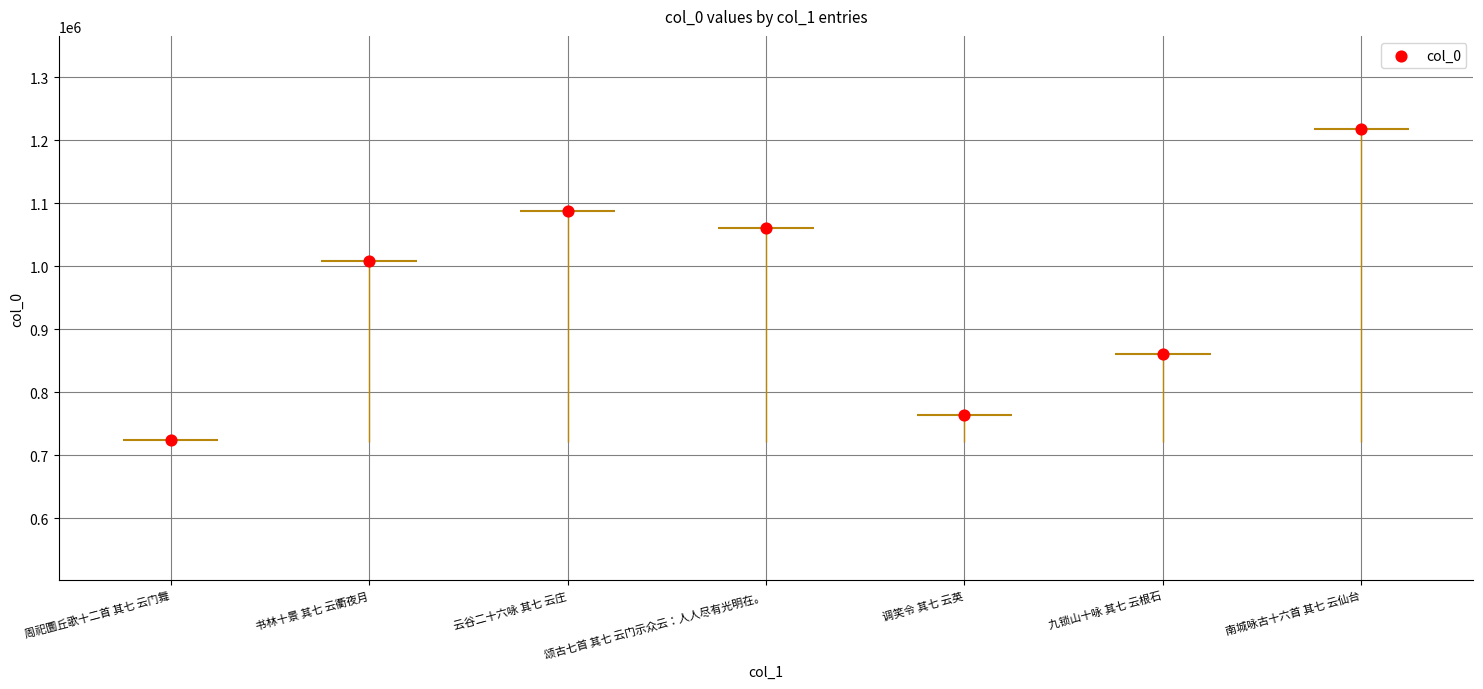

What is the change in value from 周祀圜丘歌十二首 其七 云门舞 to 云谷二十六咏 其七 云庄?

+364678